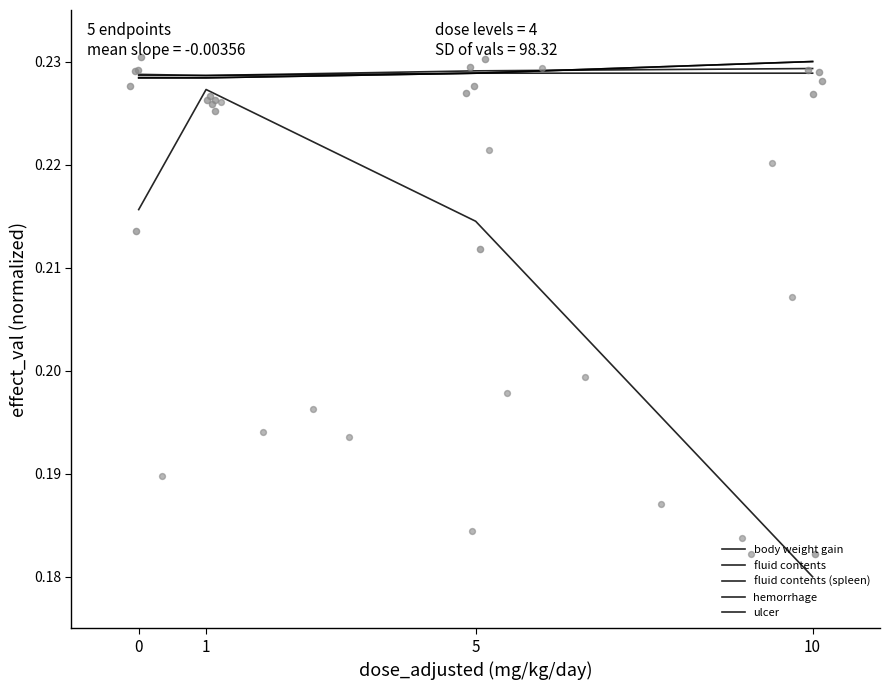

Is the value of body weight gain at 10 greater than the value of fluid contents at 5?

No